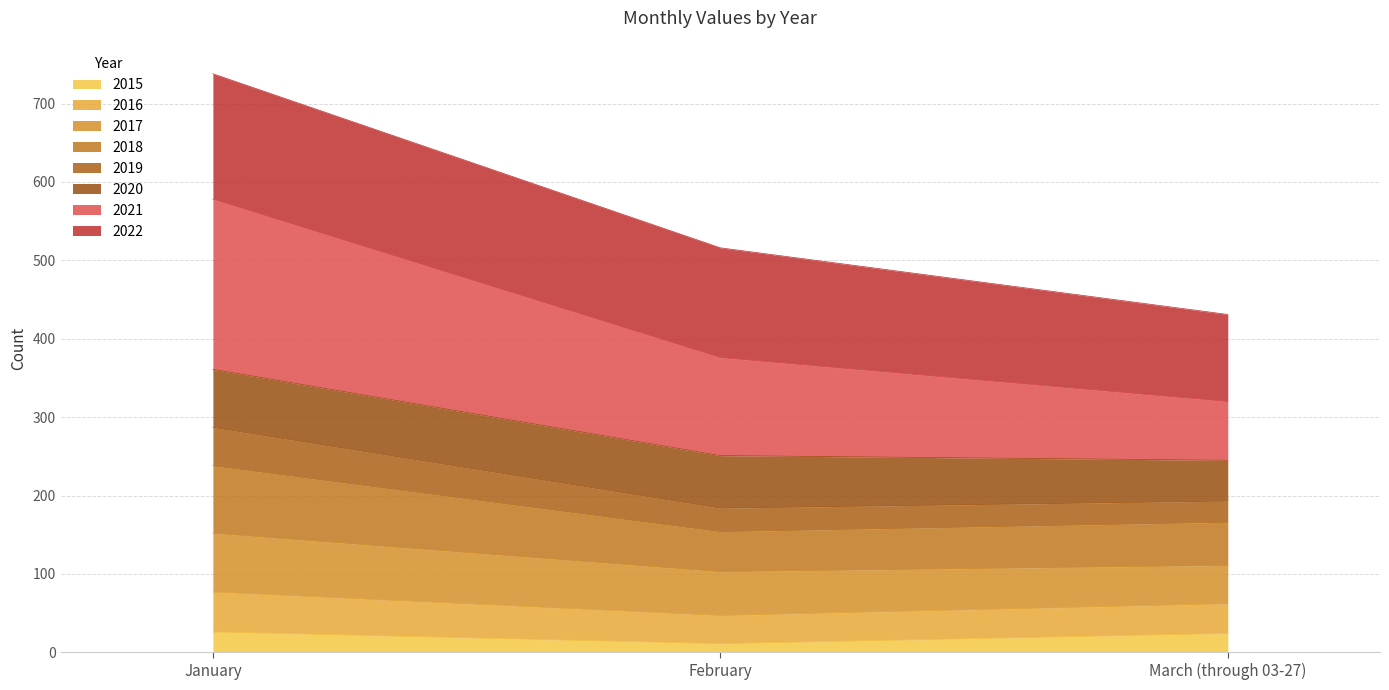

What are all the series names shown in the legend?

2015, 2016, 2017, 2018, 2019, 2020, 2021, 2022